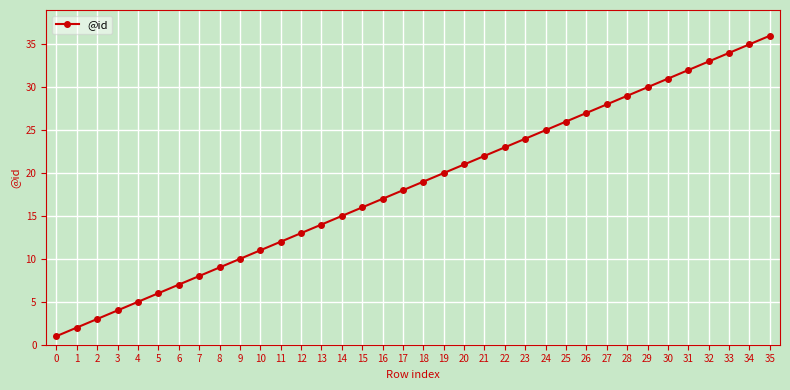

True or false: there are more than 1 points higher than both neighbors.

False